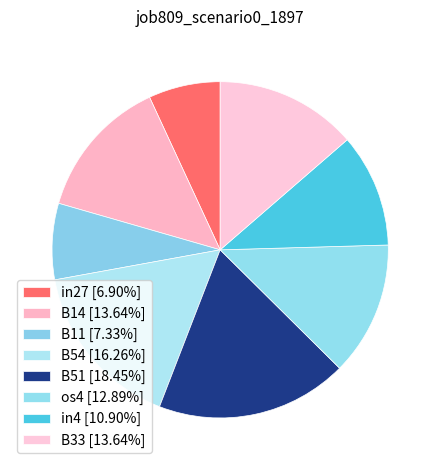

True or false: B33 accounts for 2% of the total.

False